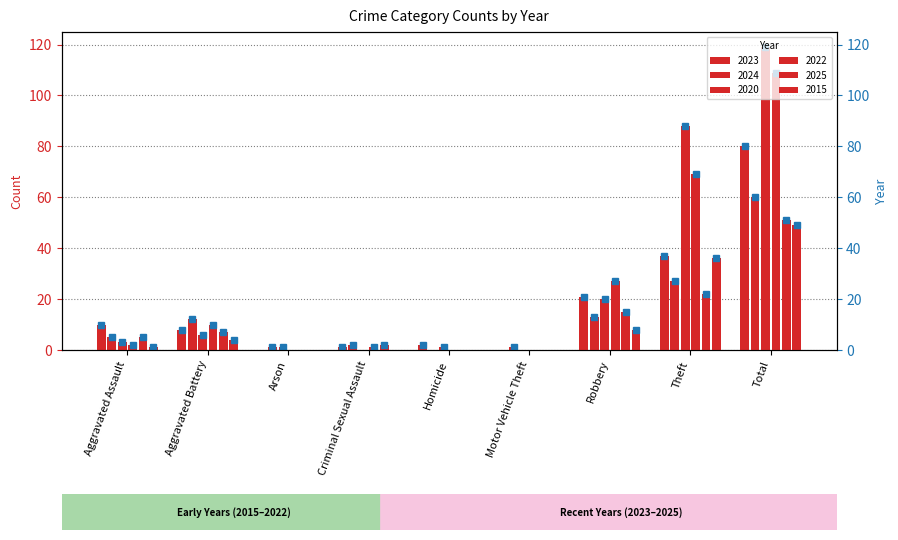

Reading right to left, what are all the values shown in this chart?

2023: 80	37	21	0	2	1	0	8	10
2024: 60	27	13	1	0	2	1	12	5
2020: 119	88	20	0	1	0	1	6	3
2022: 109	69	27	0	0	1	0	10	2
2025: 51	22	15	0	0	2	0	7	5
2015: 49	36	8	0	0	0	0	4	1